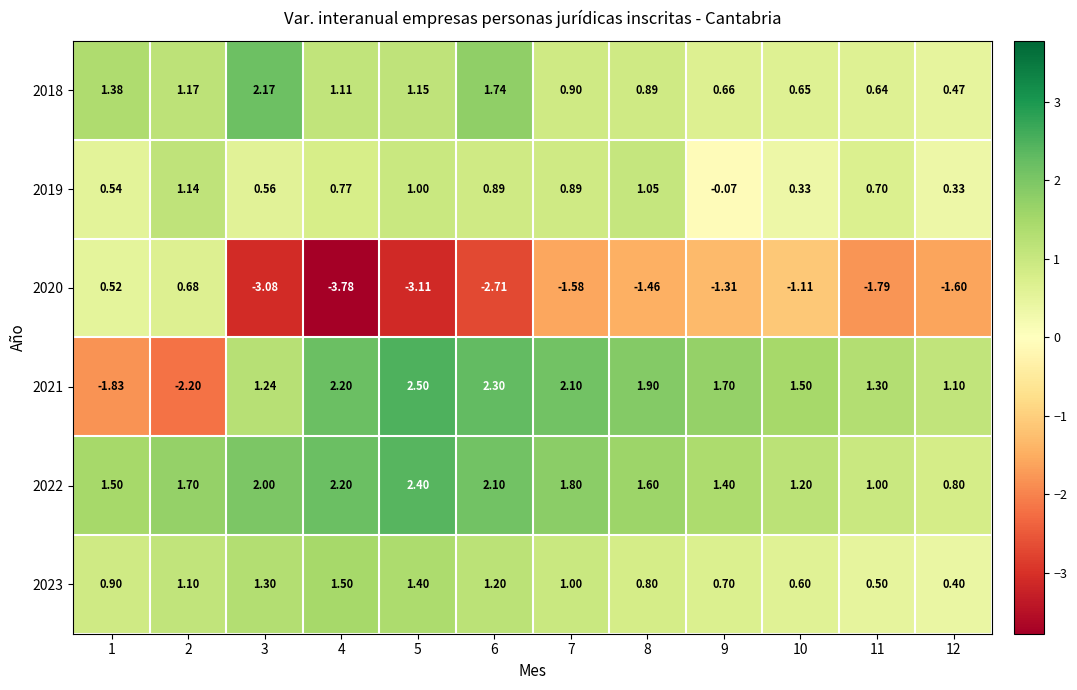

At 1, list the series in order from smallest to largest.

2021, 2020, 2019, 2023, 2018, 2022